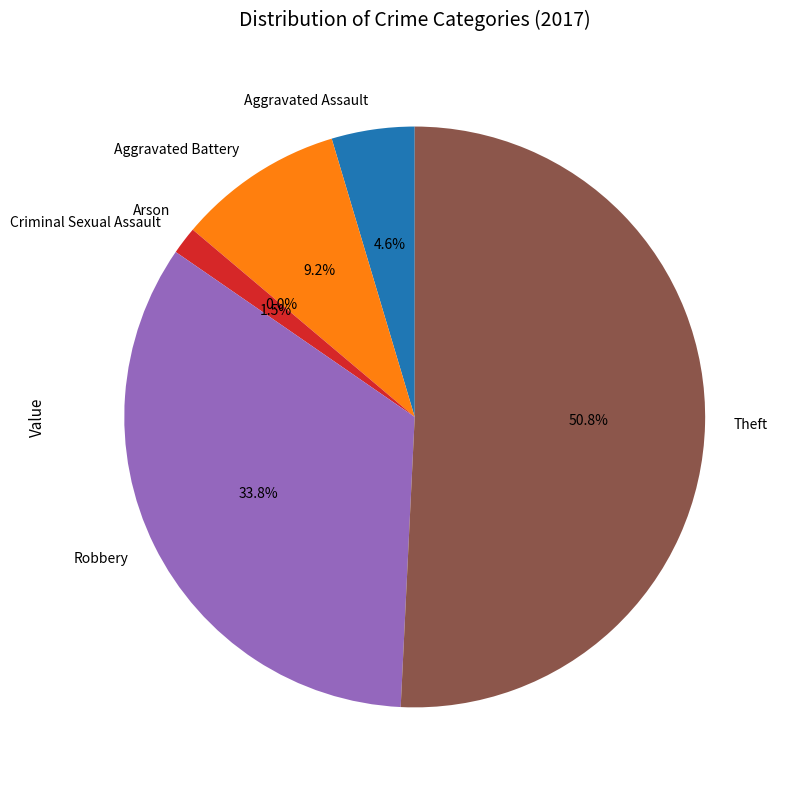

To the nearest percent, what percentage of the pie is Theft?

51%